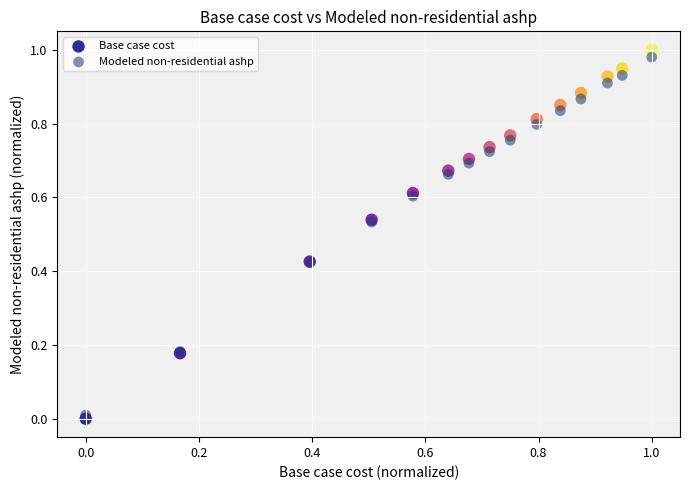

What are all the series names shown in the legend?

Base case cost, Modeled non-residential ashp